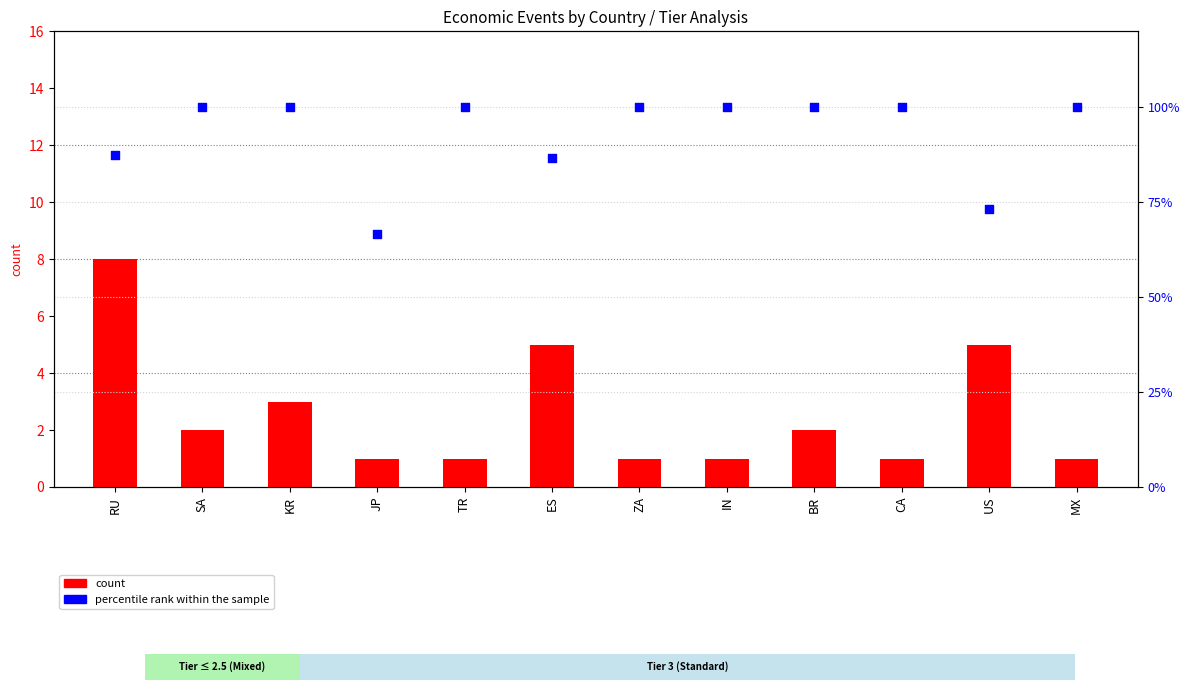

At which category is the sum across all series the highest?

KR